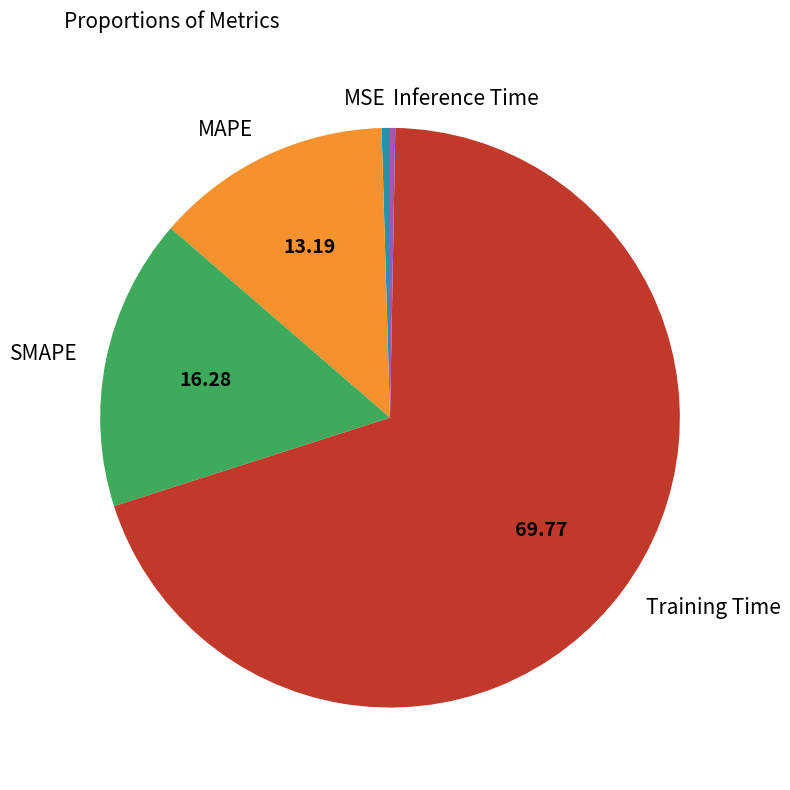

Is the sum of SMAPE and Inference Time greater than half?

No